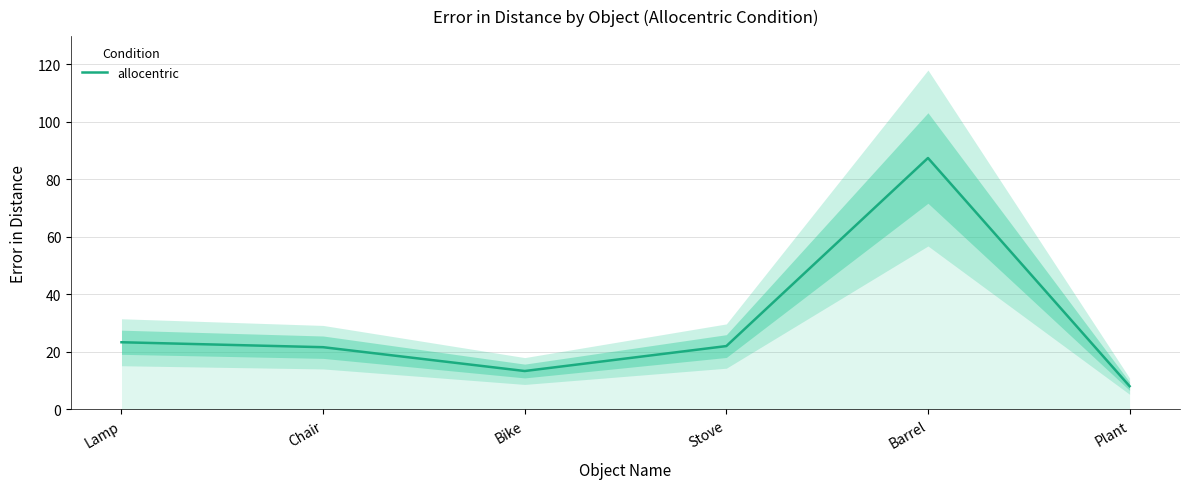

What is the label of the 1st point from the right?

Plant